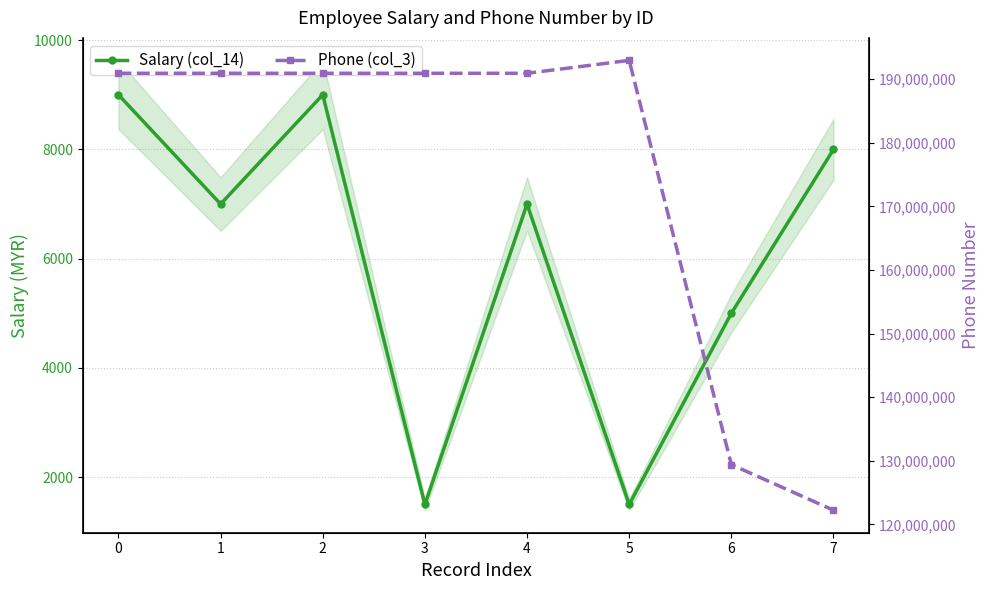

What is the difference between the Phone (col_3) values at 5 and 4?

2027473